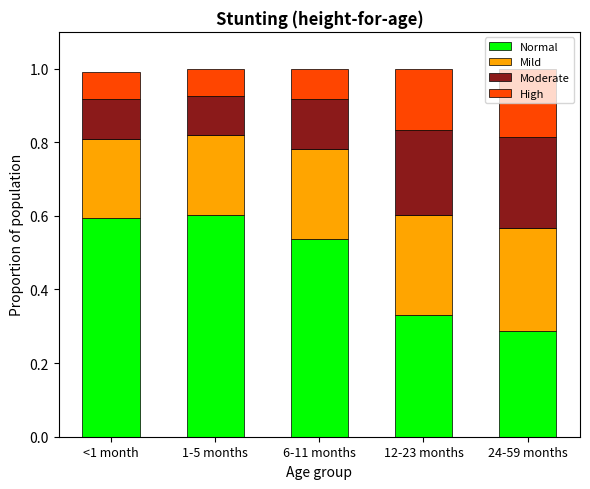

The value of Normal at <1 month is 0.6. True or false?

True